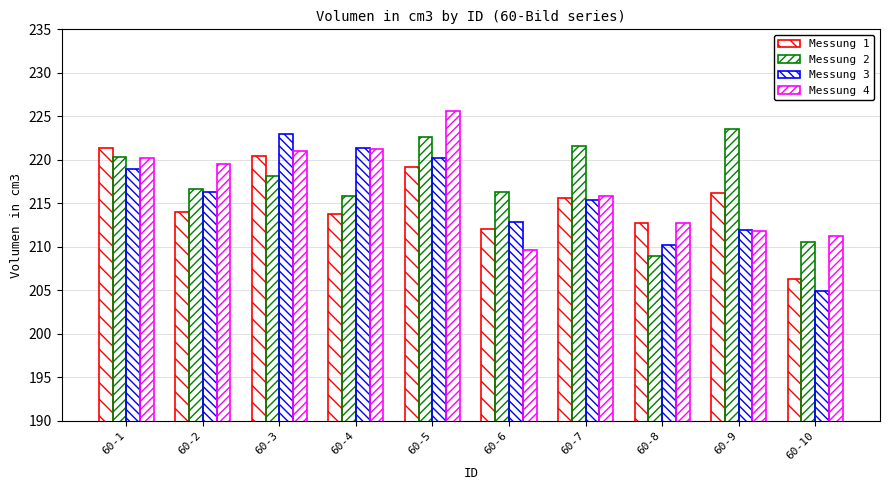

Which series changed the most between 60-4 and 60-8?

Messung 3